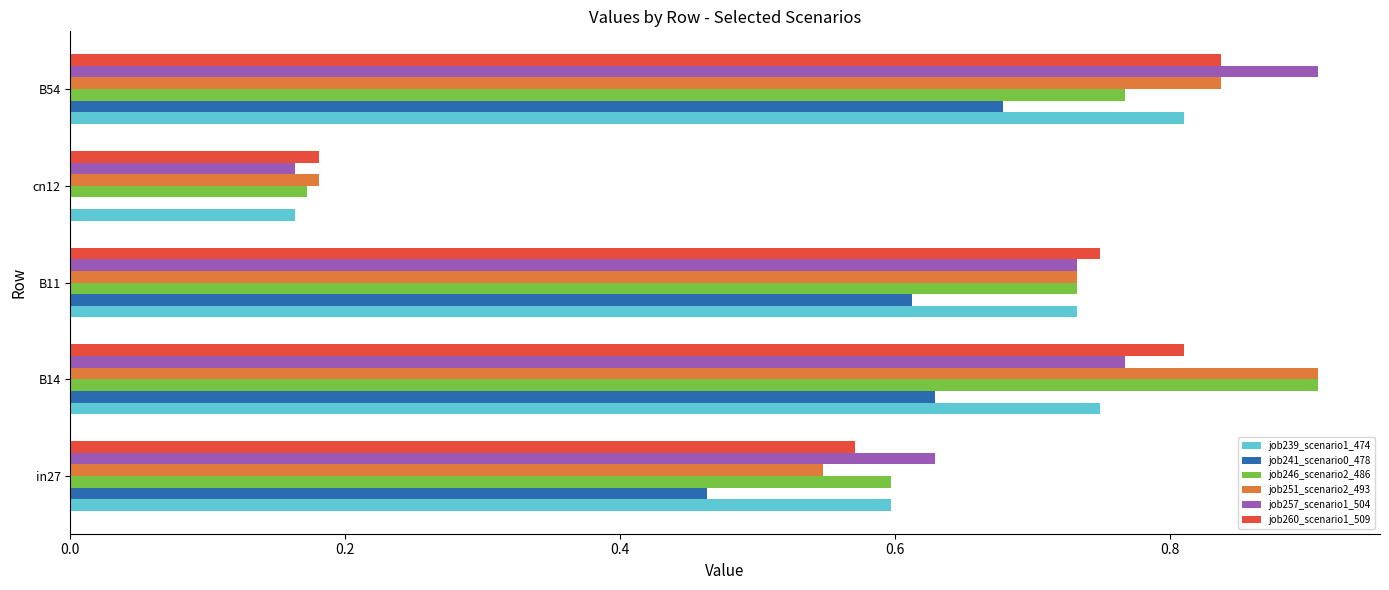

What is the total value across all series at cn12?

0.9